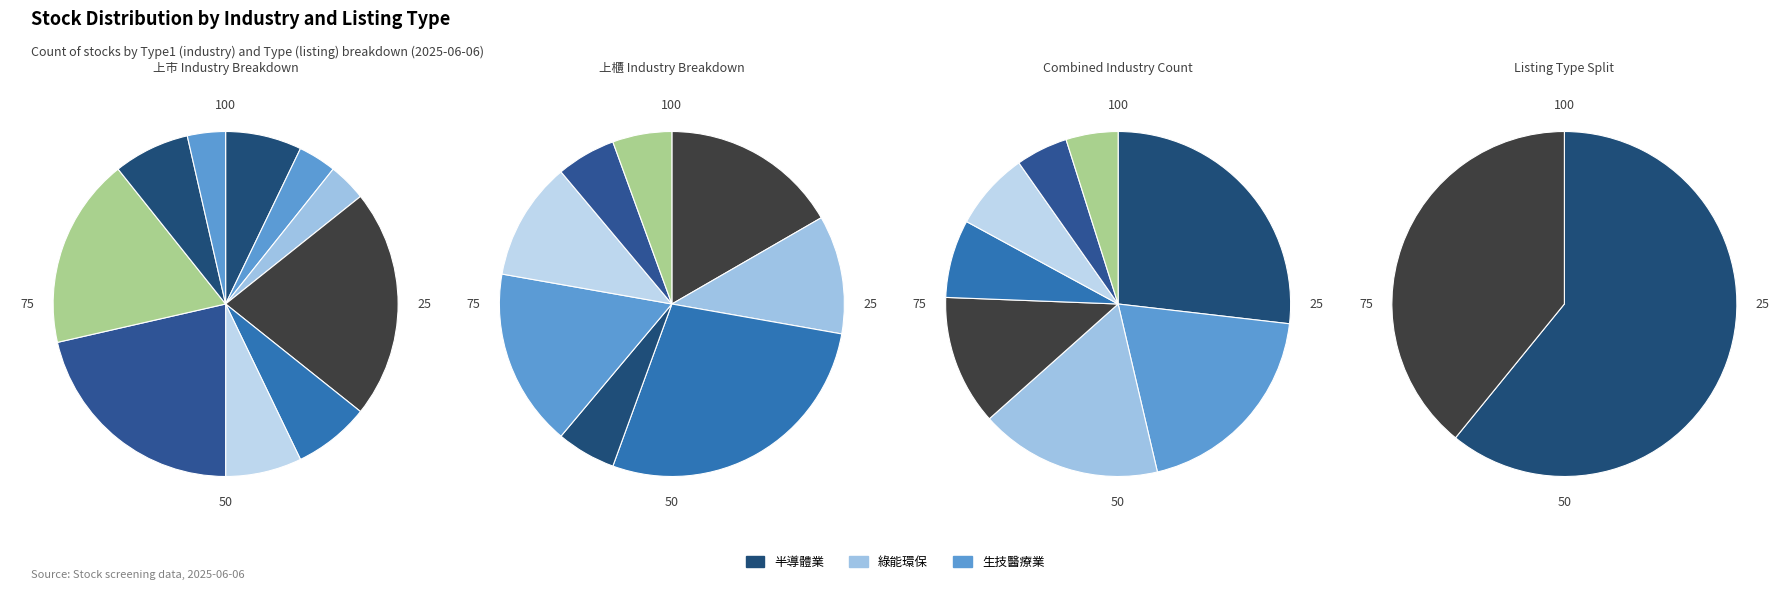

At 電機機械, list the series in order from smallest to largest.

上櫃, 上市